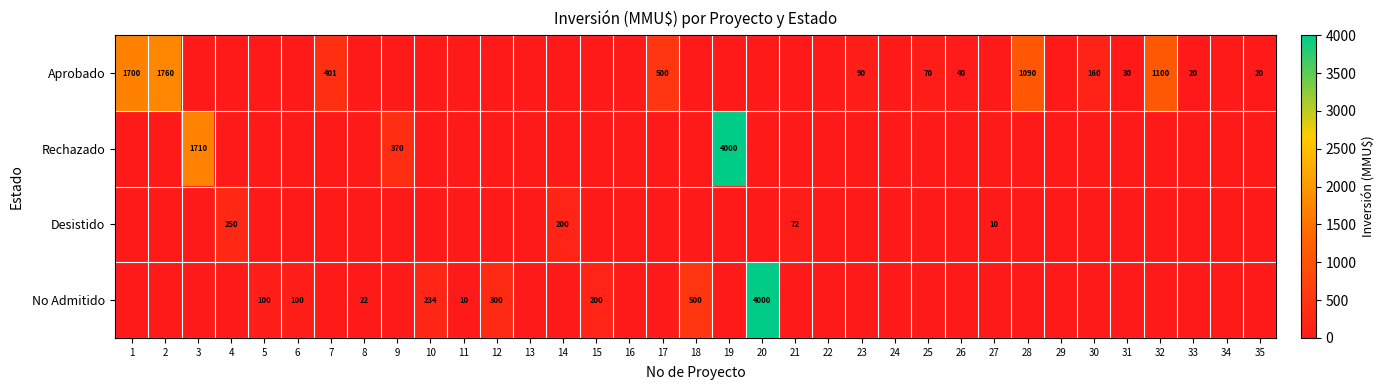

True or false: No Admitido has a value of -2587 at 7.

False